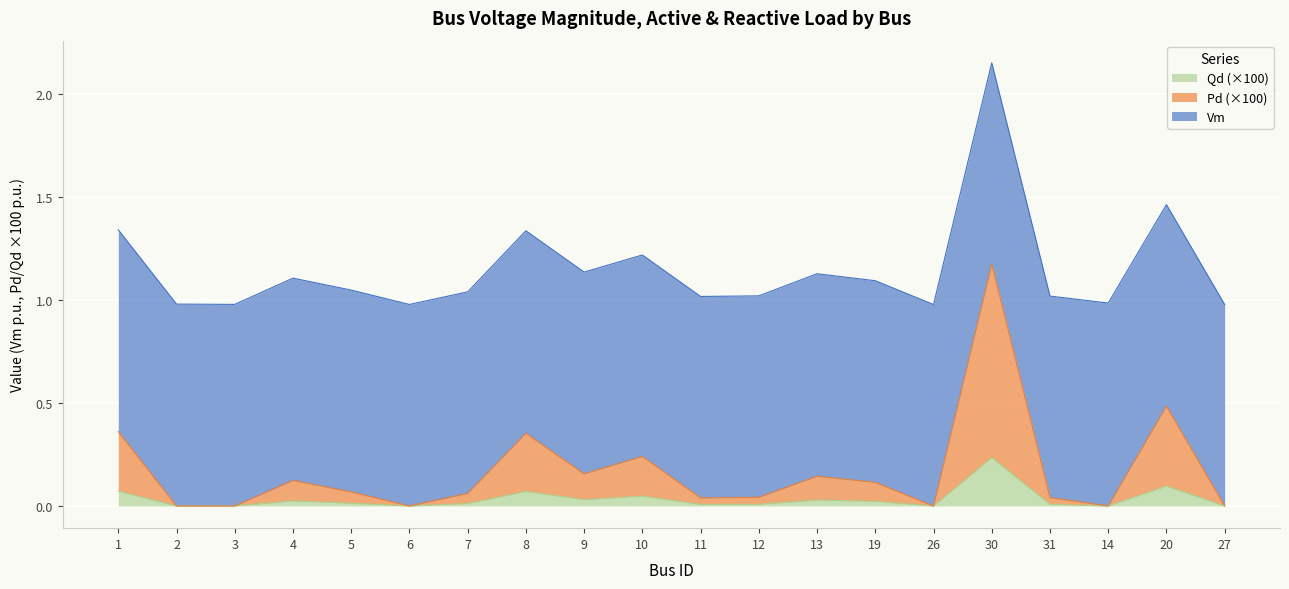

How many interior local valleys does the Pd series have?

5